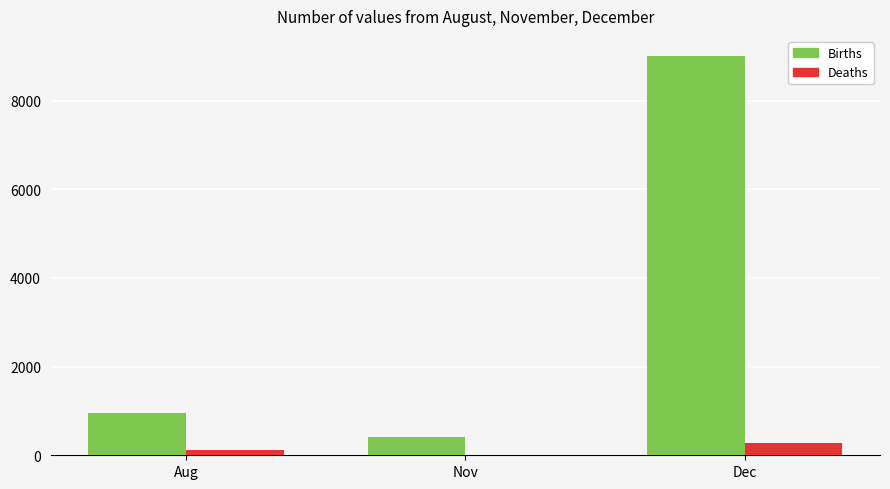

What is the total value across all series at Nov?

431